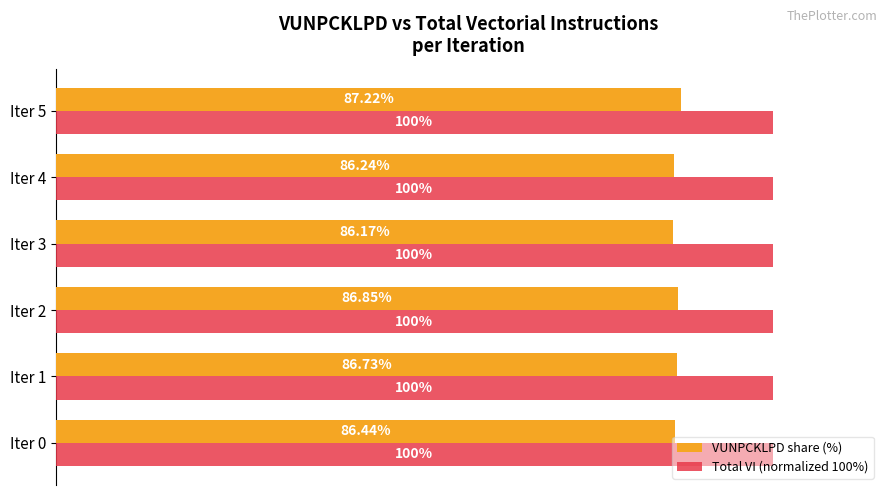

Which series has the largest total across all categories?

Total VI (normalized 100%)